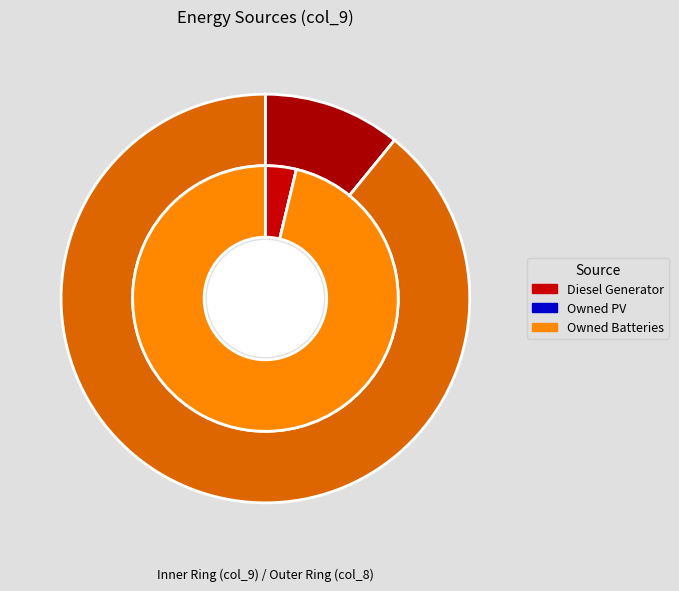

How many segments does this pie chart have?

3